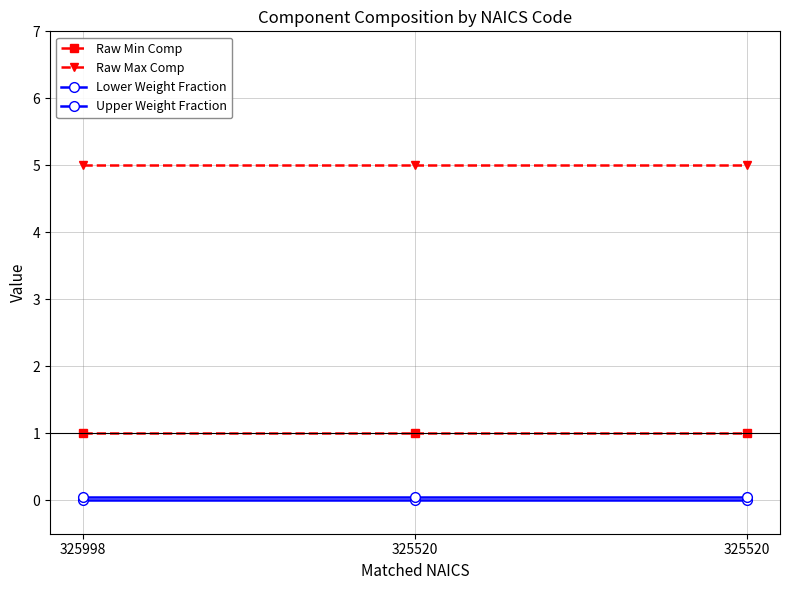

True or false: Lower Weight Fraction has a value of 0.0 at 325998.

True